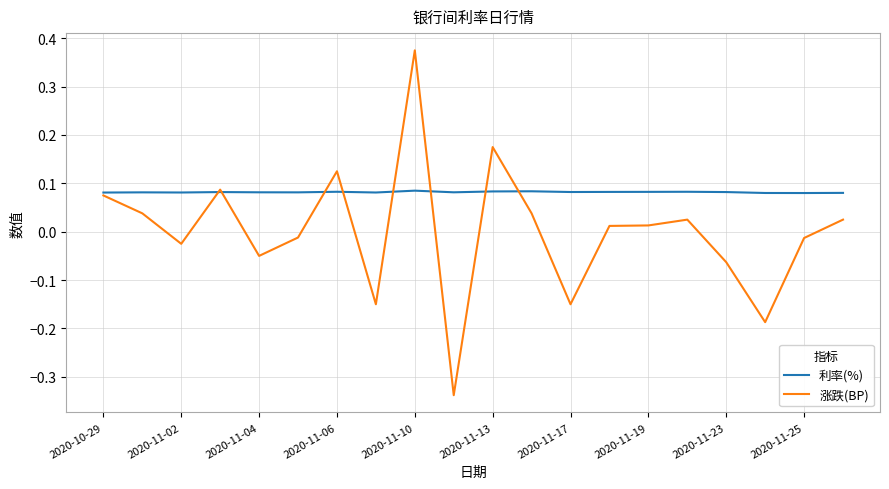

In 涨跌(BP), how many points are lower than both neighbors (excluding endpoints)?

6